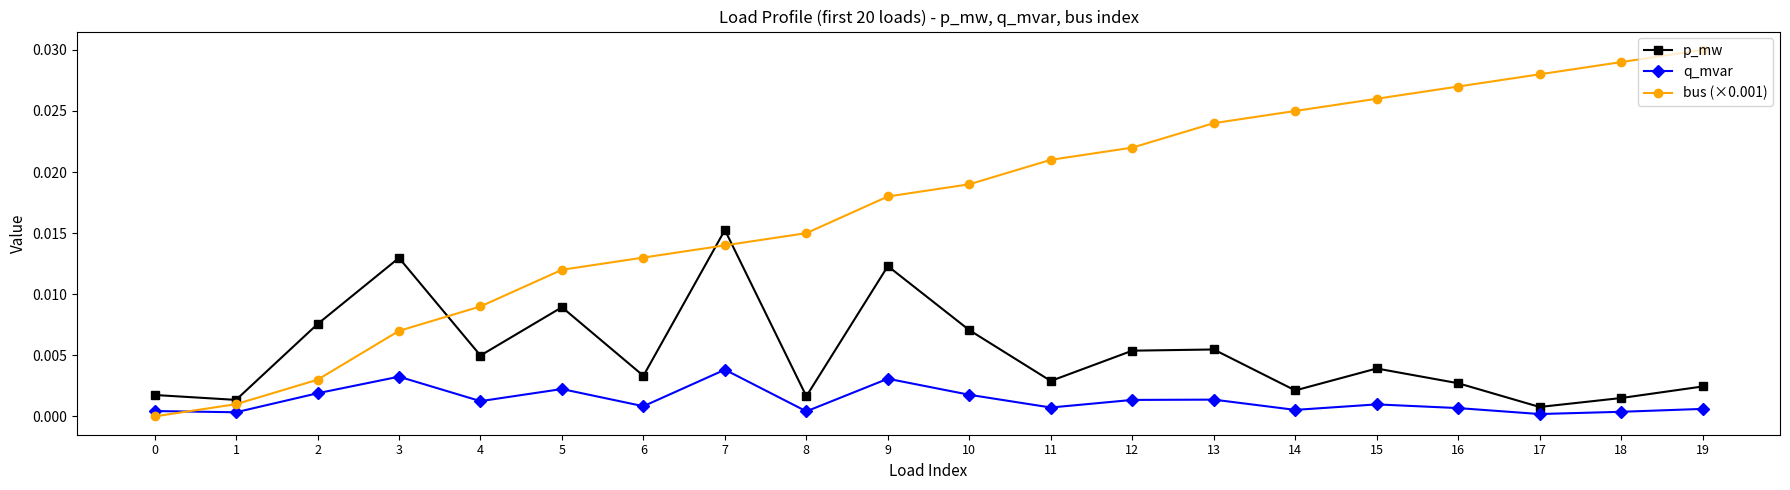

Which series has the largest total across all categories?

bus (×0.001)